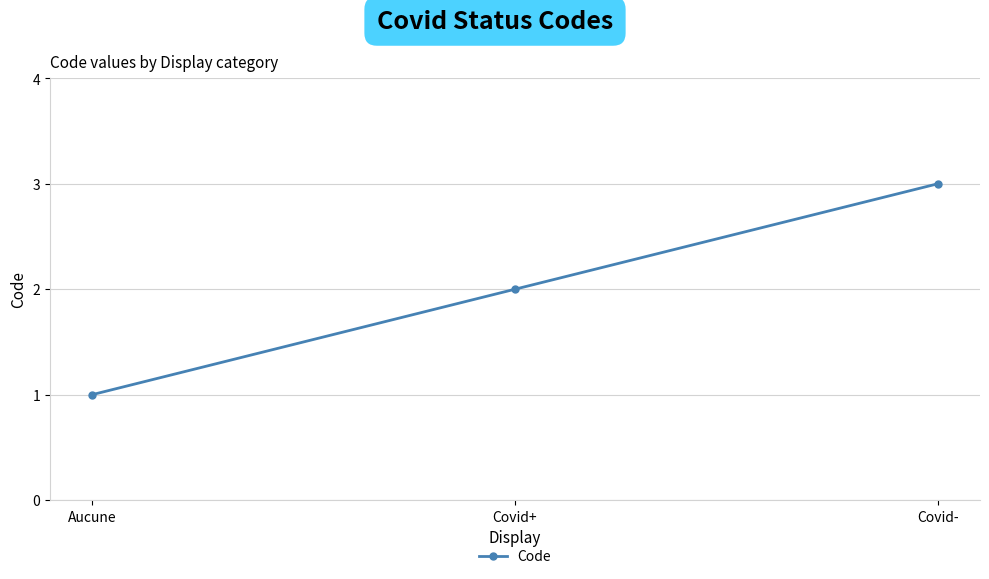

Reading left to right, list all the values displayed in this chart.

1	2	3